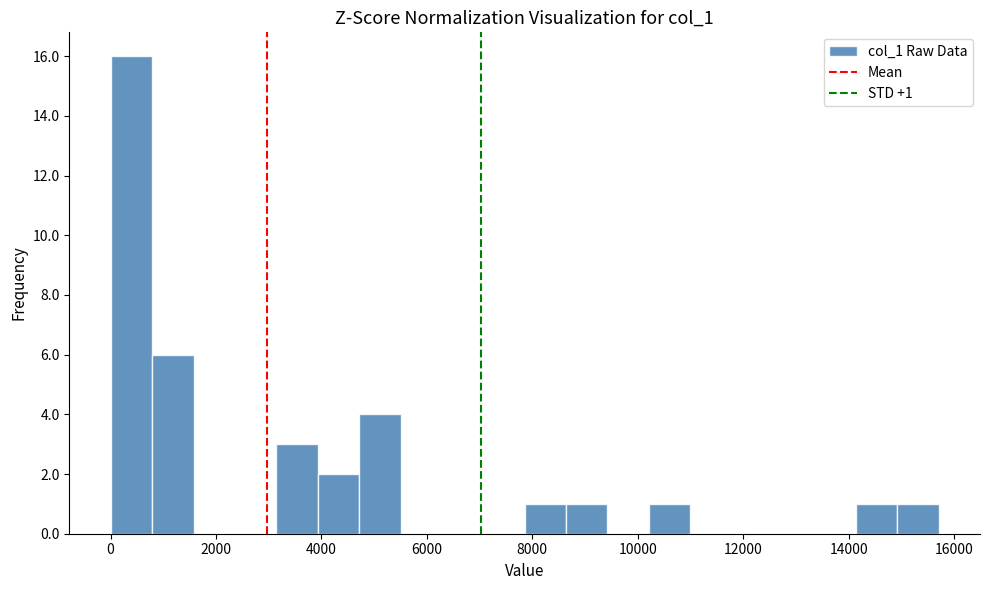

Read against the x-axis, roughly where is the centre of the tallest bar?

400